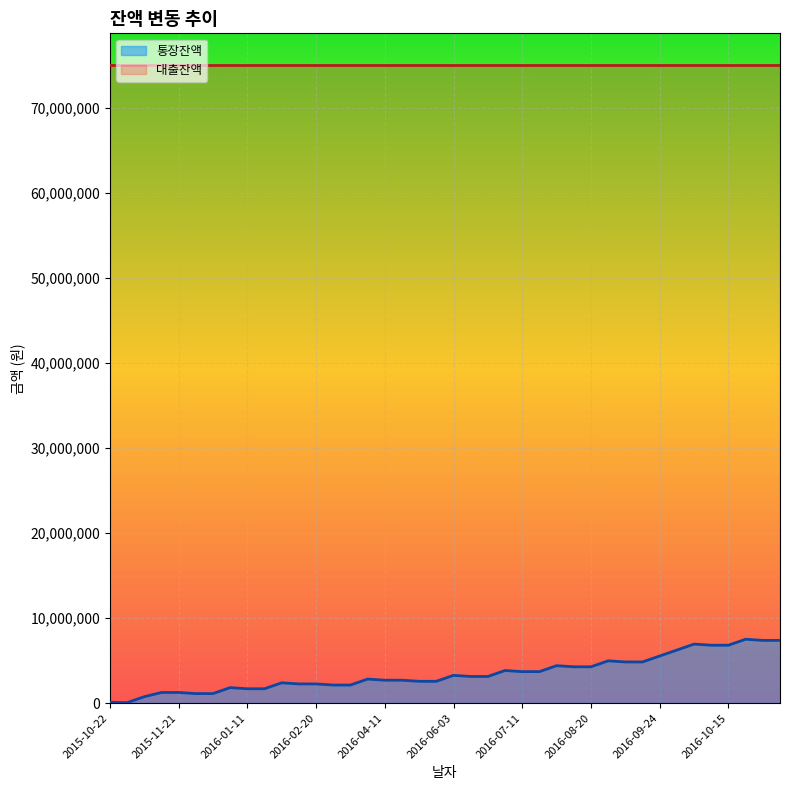

How many points are lower than both their immediate neighbors (excluding endpoints)?

13